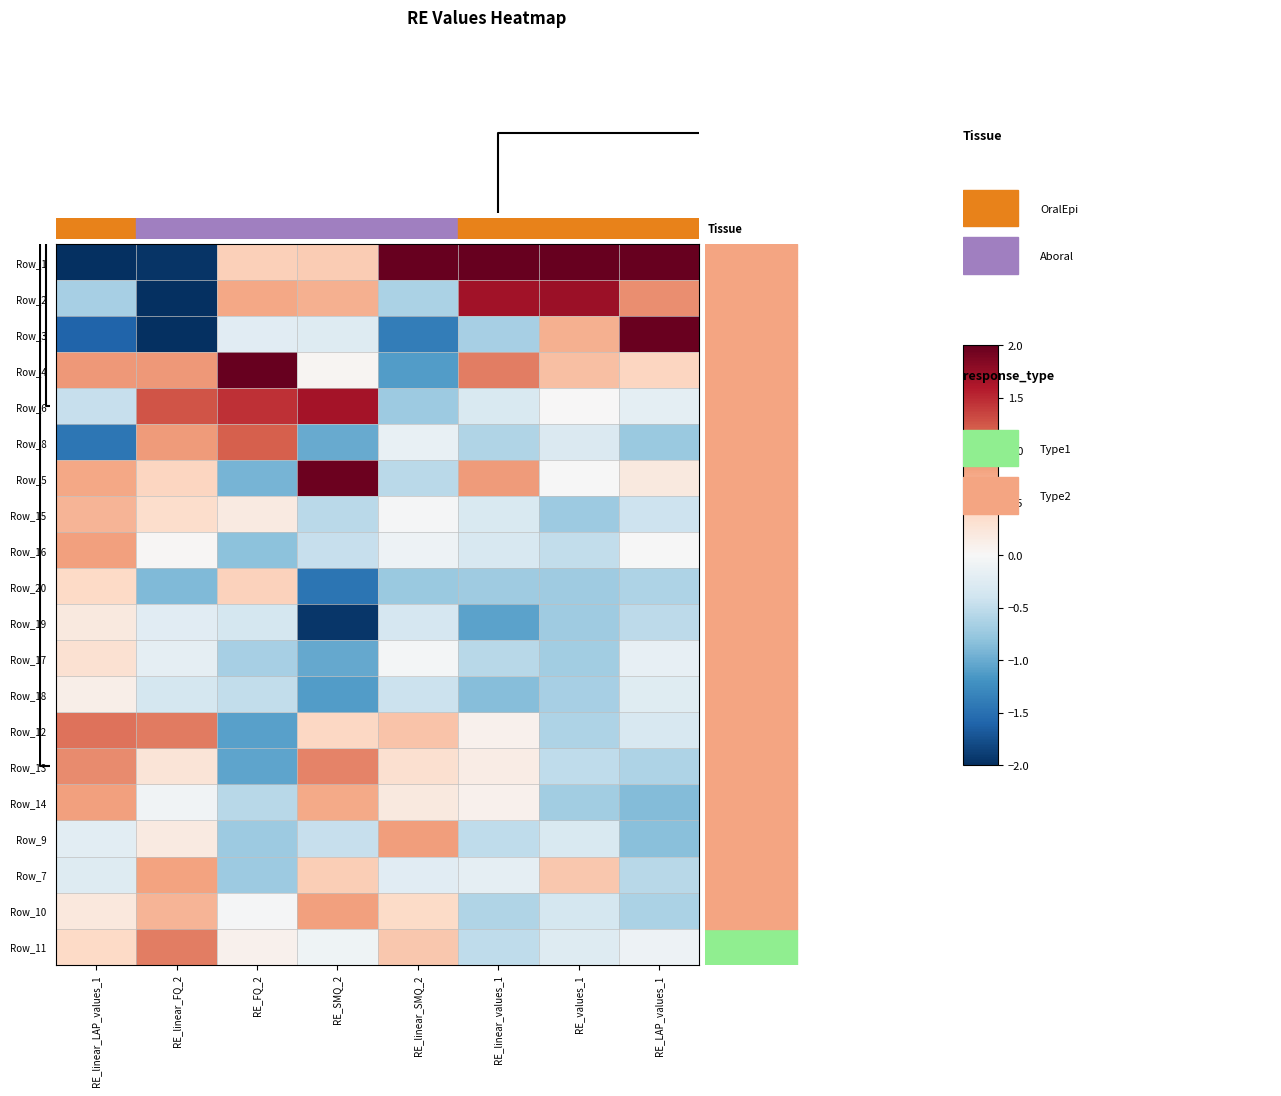

What is the minimum value shown in the chart?

-3.0